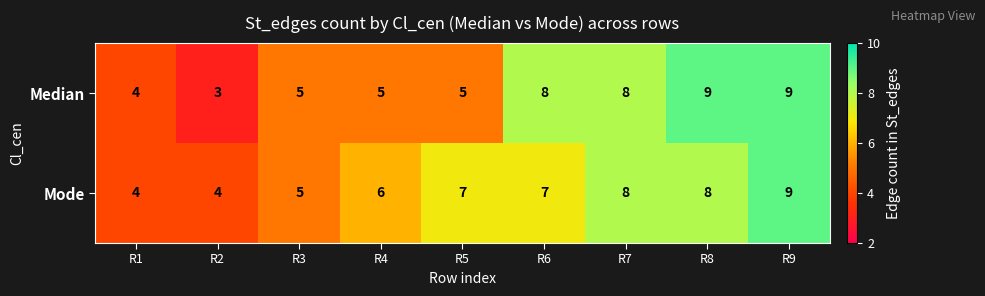

Rank the series at R4 from highest to lowest value.

Mode, Median